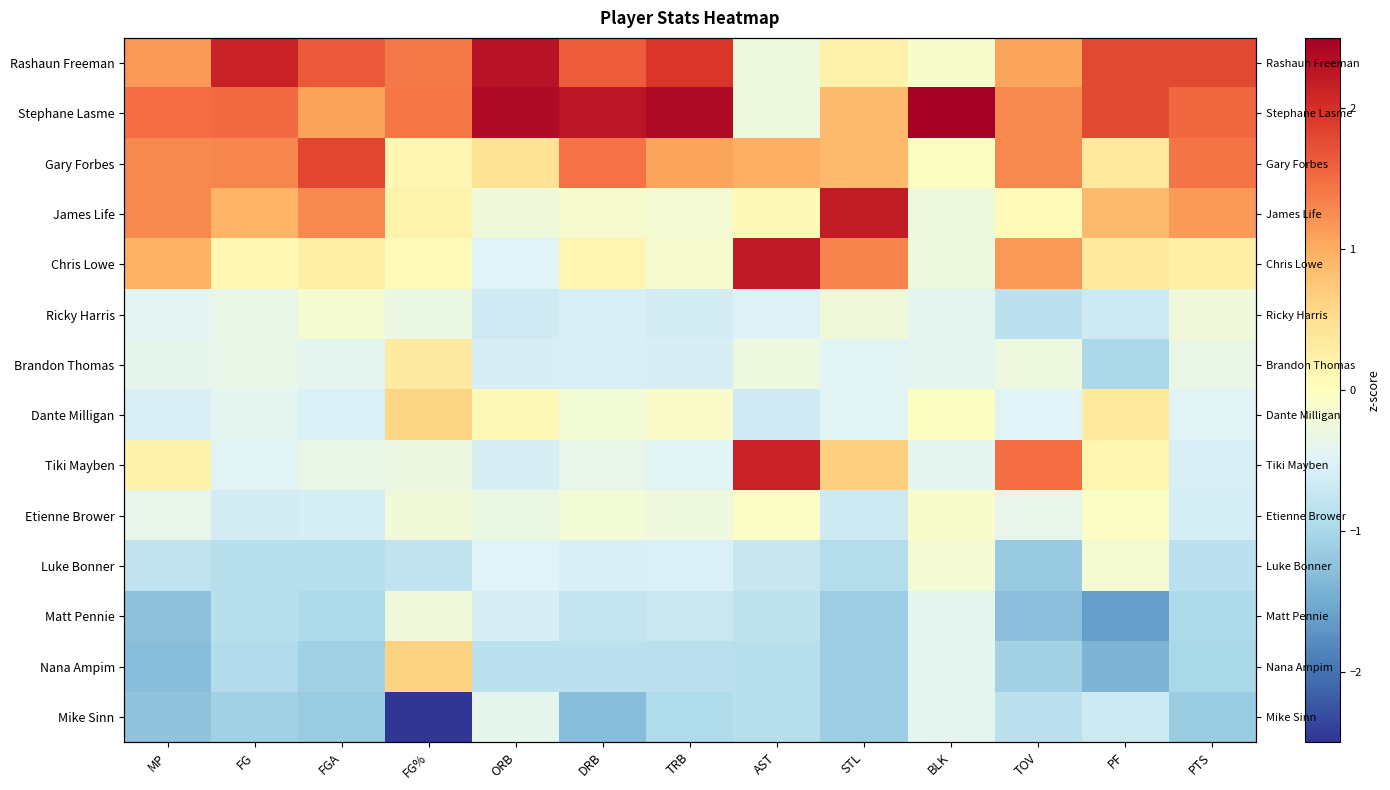

Which series has the largest total across all categories?

Stephane Lasme